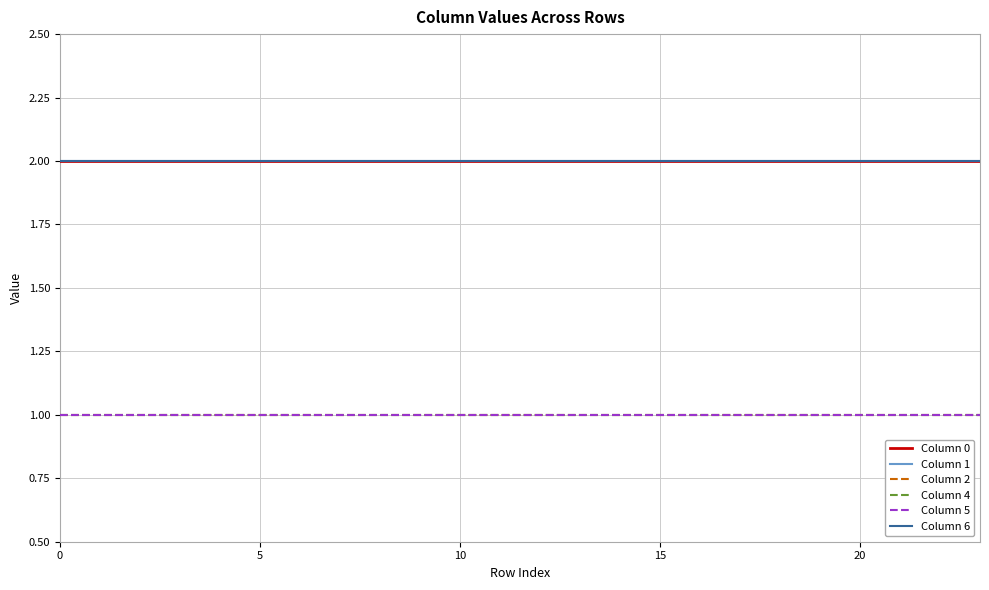

Which series has the largest total across all categories?

Column 0